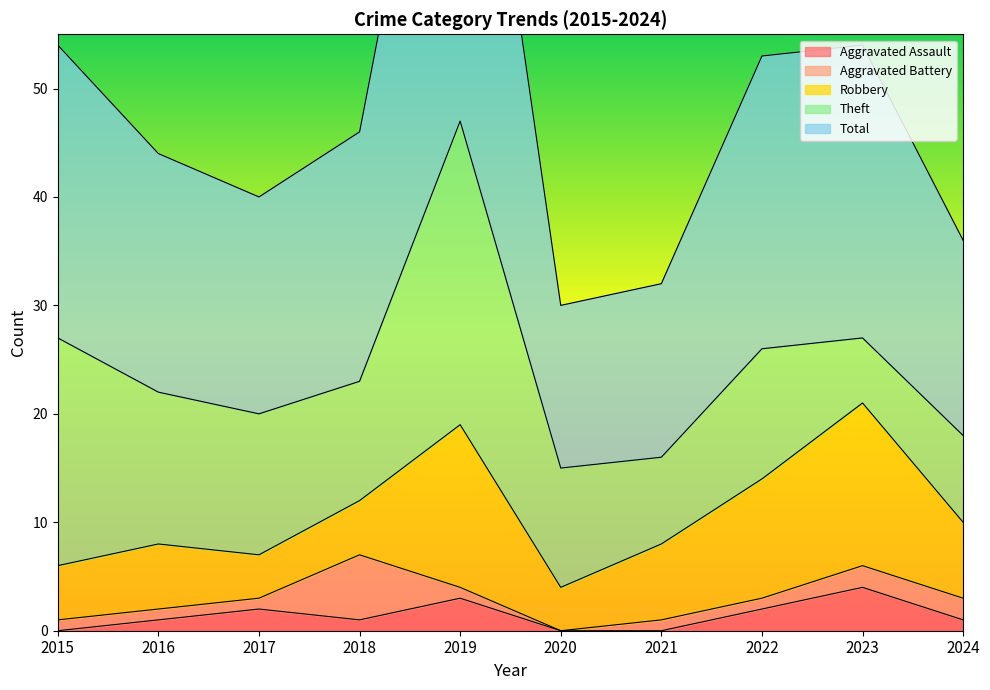

In Total, how many points are lower than both neighbors (excluding endpoints)?

2